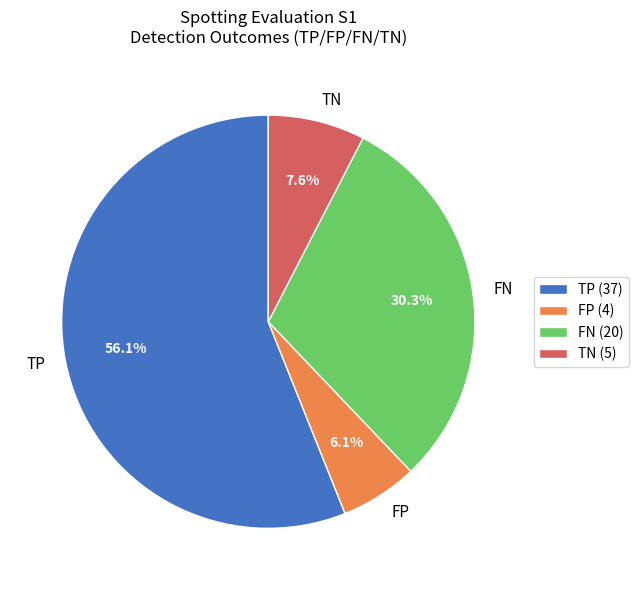

Is there a majority slice in this chart?

Yes